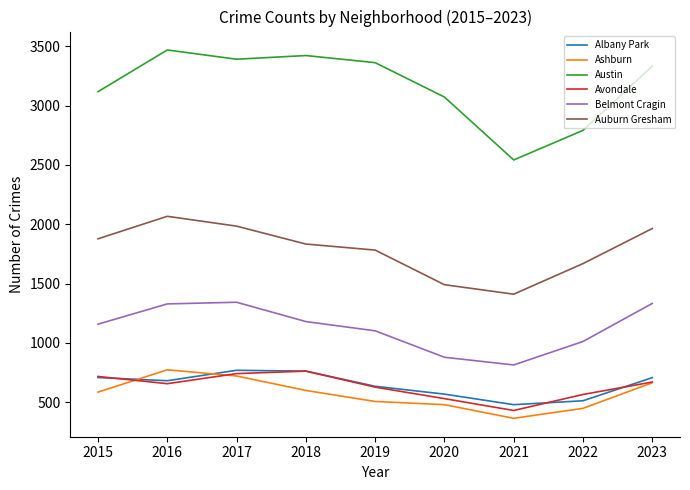

At which category does the chart reach its peak across all series?

2016